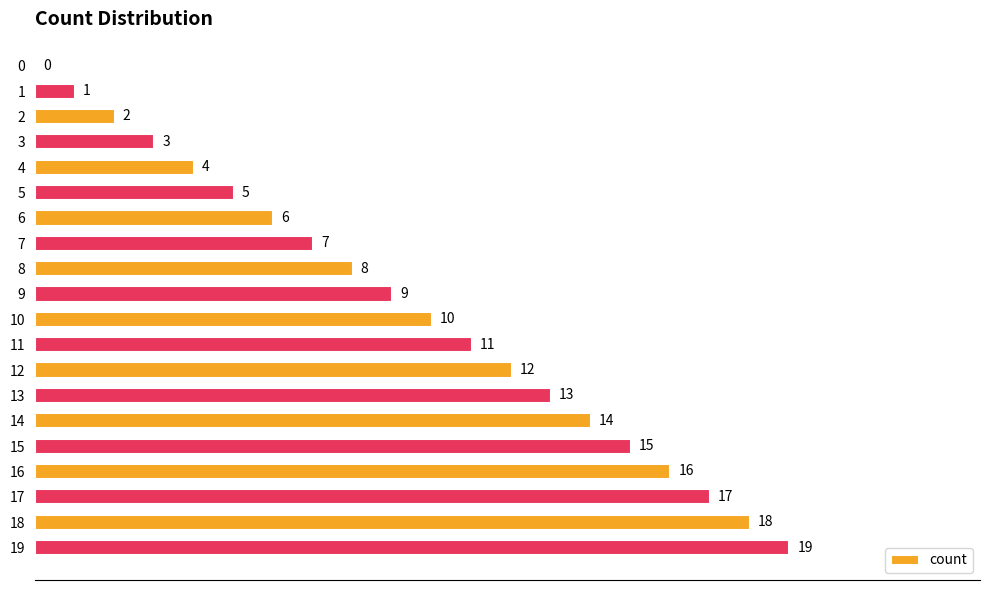

At which label is the value closest to 9?

9